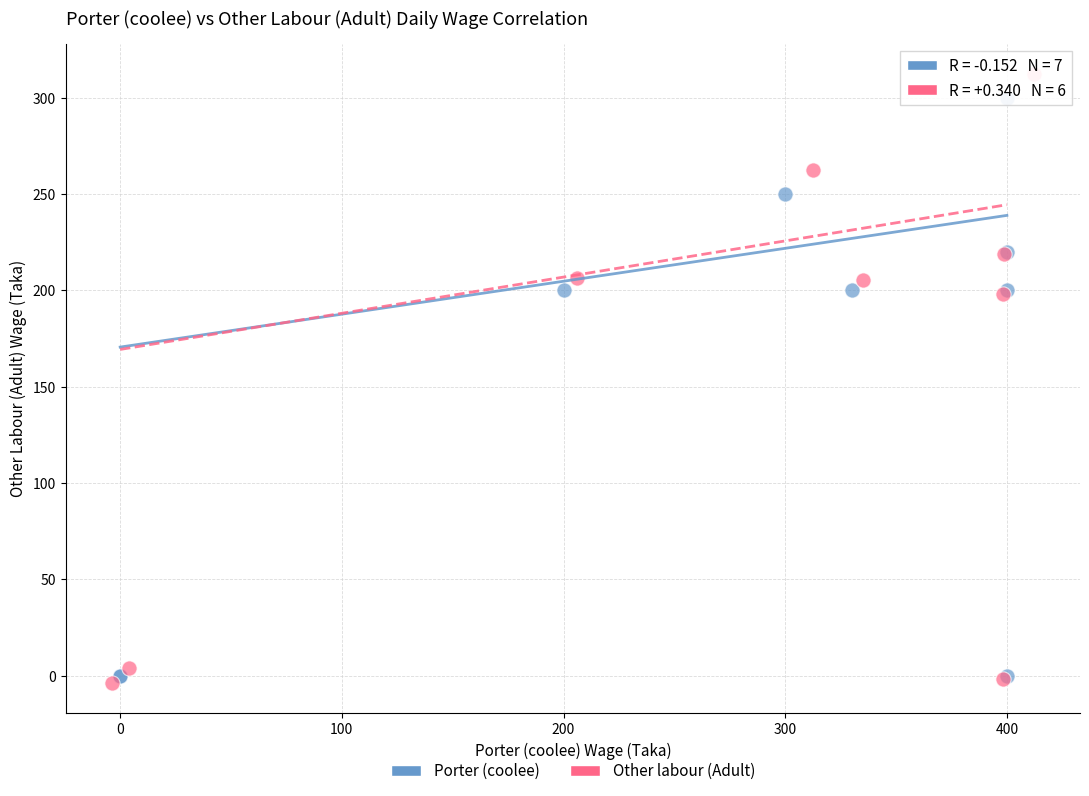

Which series has the widest spread of Y values?

Other labour (Adult)